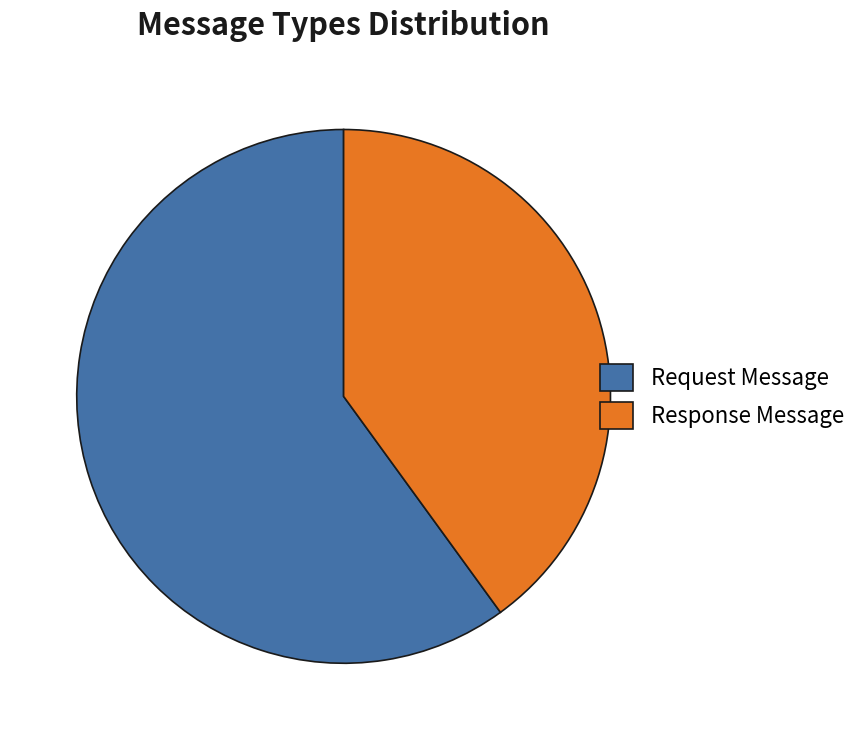

Is there any slice that represents more than half of the pie?

Yes